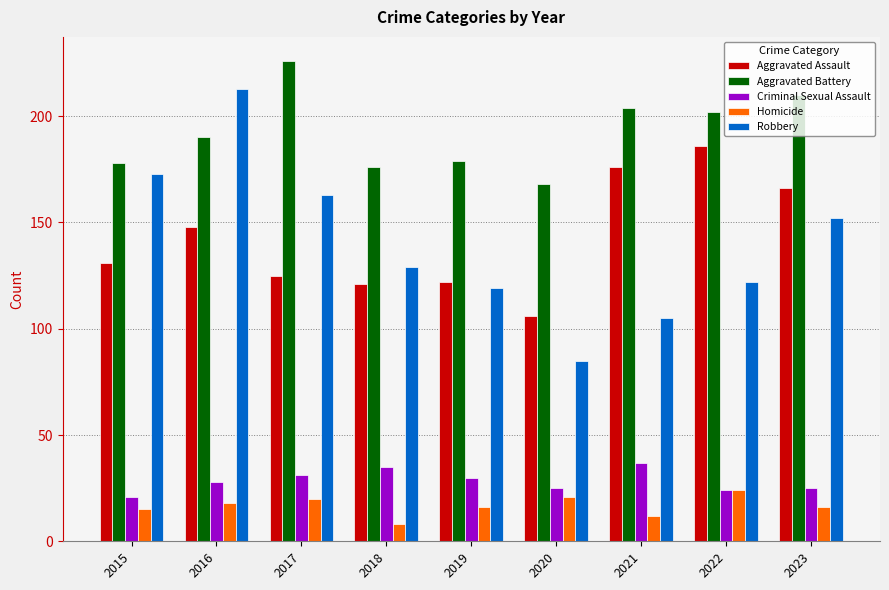

The value of Robbery at 2018 is 33. True or false?

False